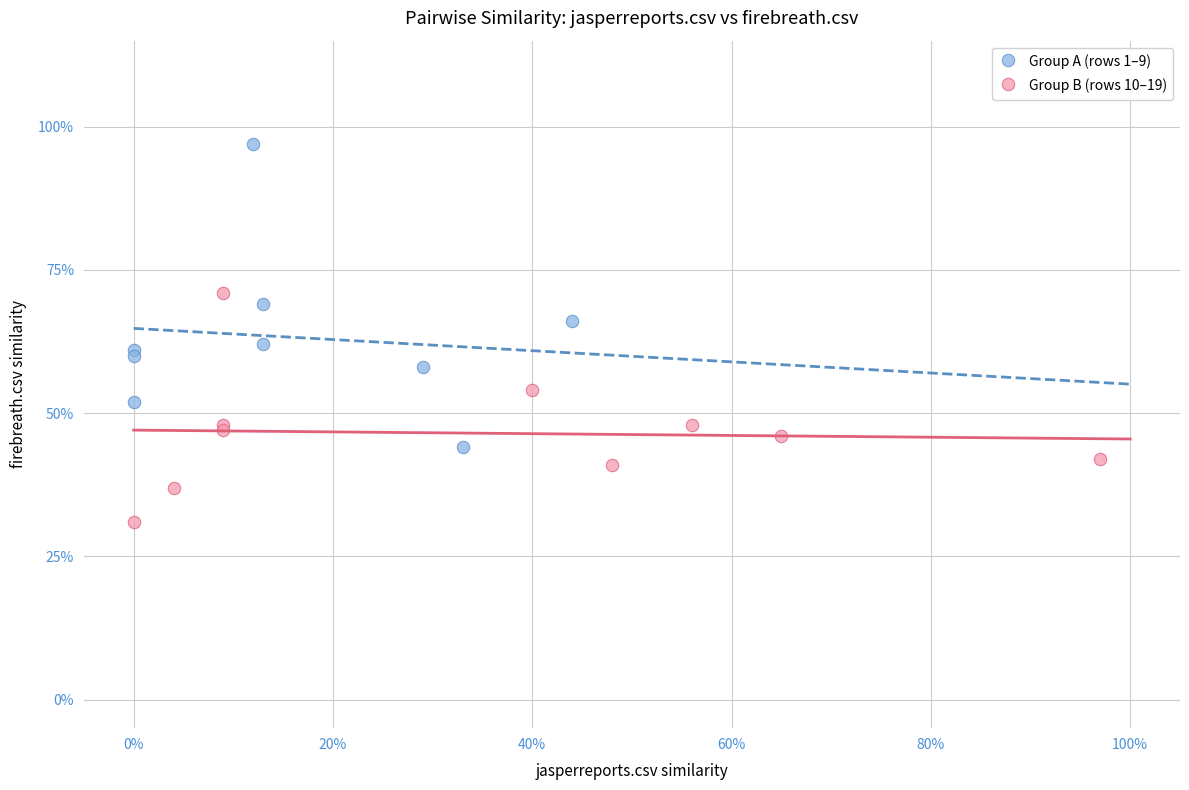

Which series has the widest spread of Y values?

Group A (rows 1–9)